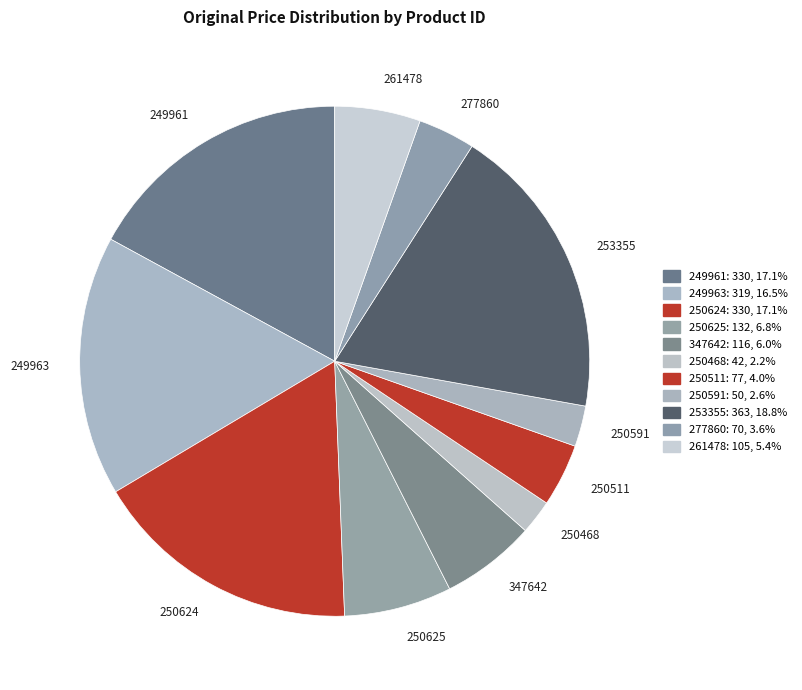

True or false: 250591 accounts for 12% of the total.

False